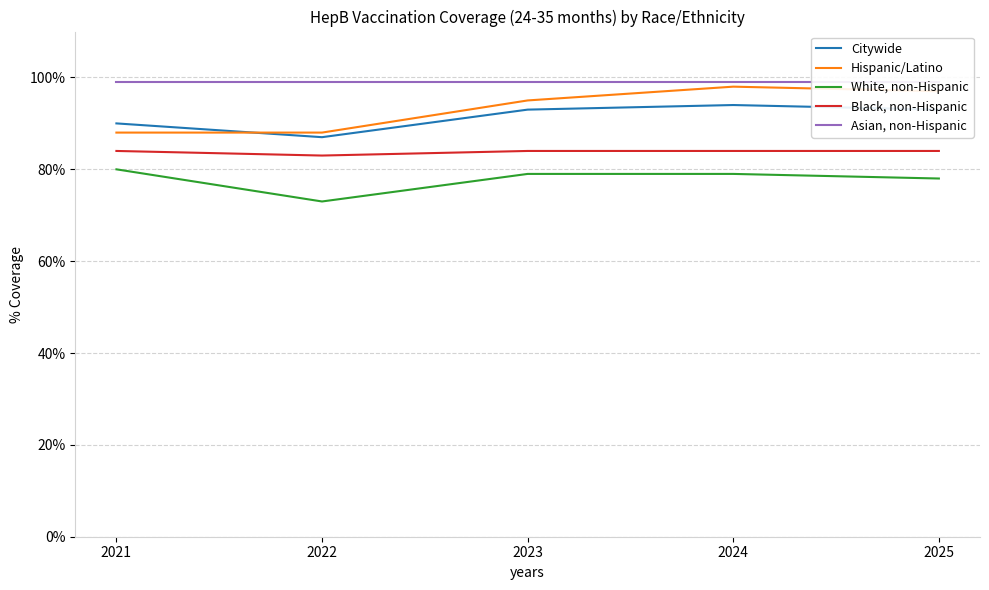

The White, non-Hispanic series shows 111 at 2023. True or false?

False